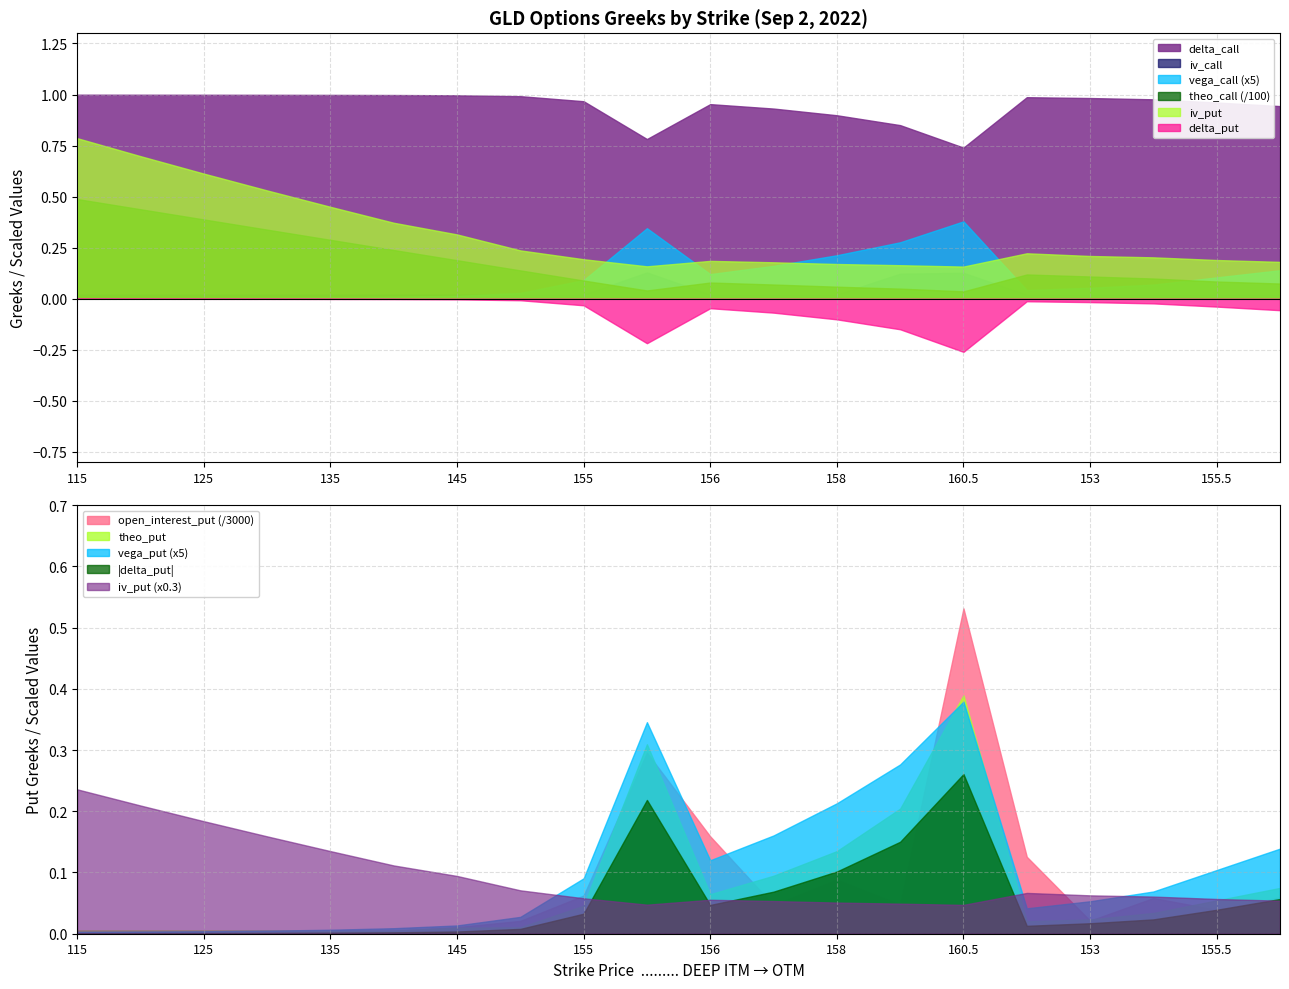

True or false: vega_call (x5) and delta_call cross at least once.

False